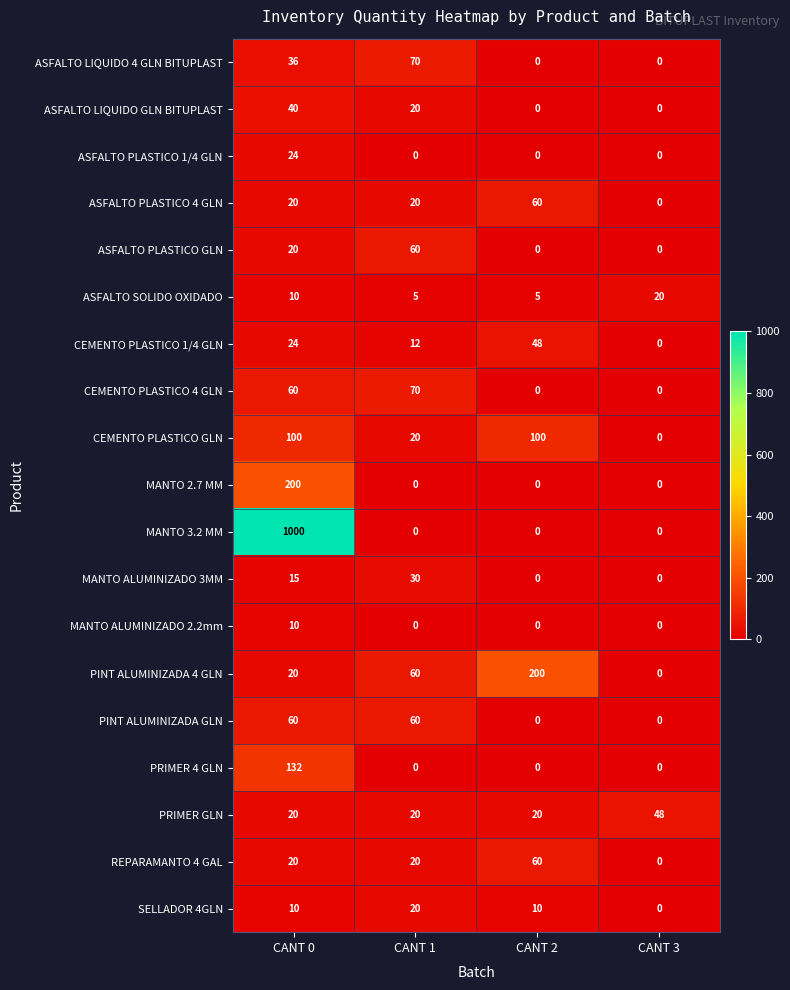

Is it true that PINT ALUMINIZADA GLN equals 60 at CANT 1?

True